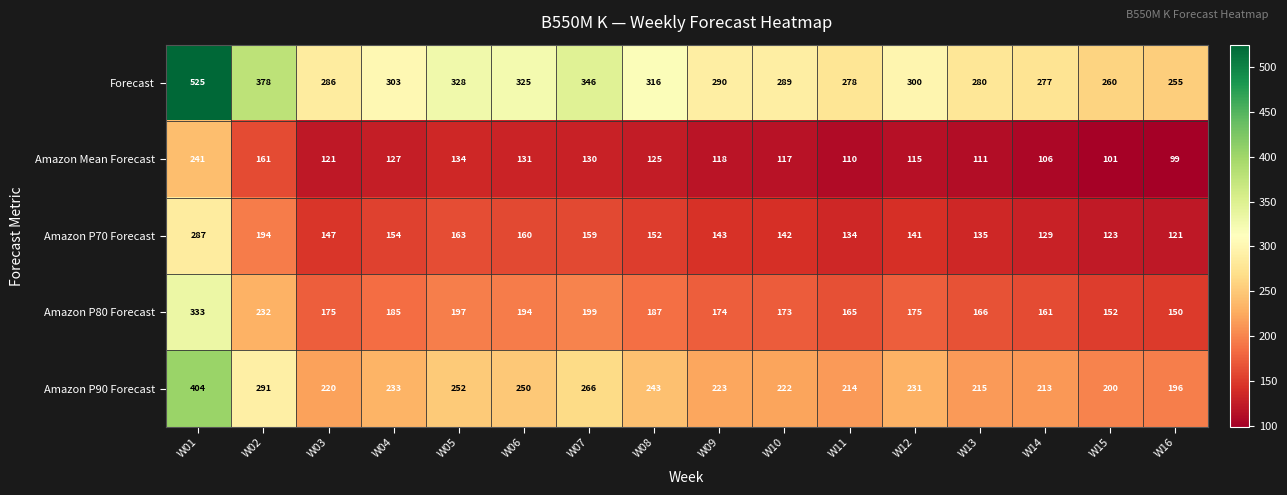

How many data points in Amazon Mean Forecast are less than 121?

8